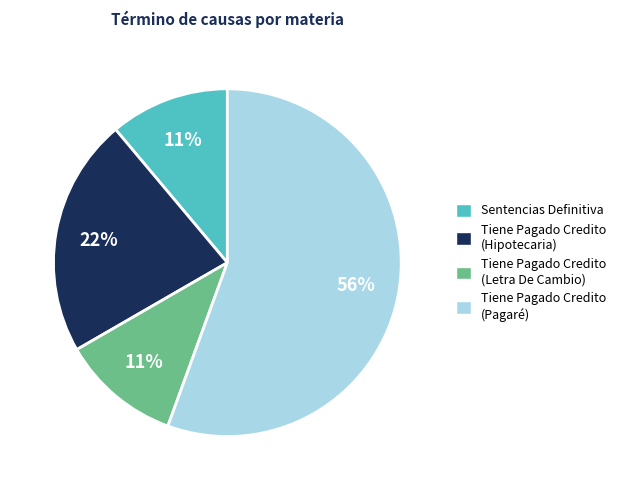

Combined, do Tiene Pagado Credito (Pagaré) and Sentencias Definitiva account for over 50%?

Yes